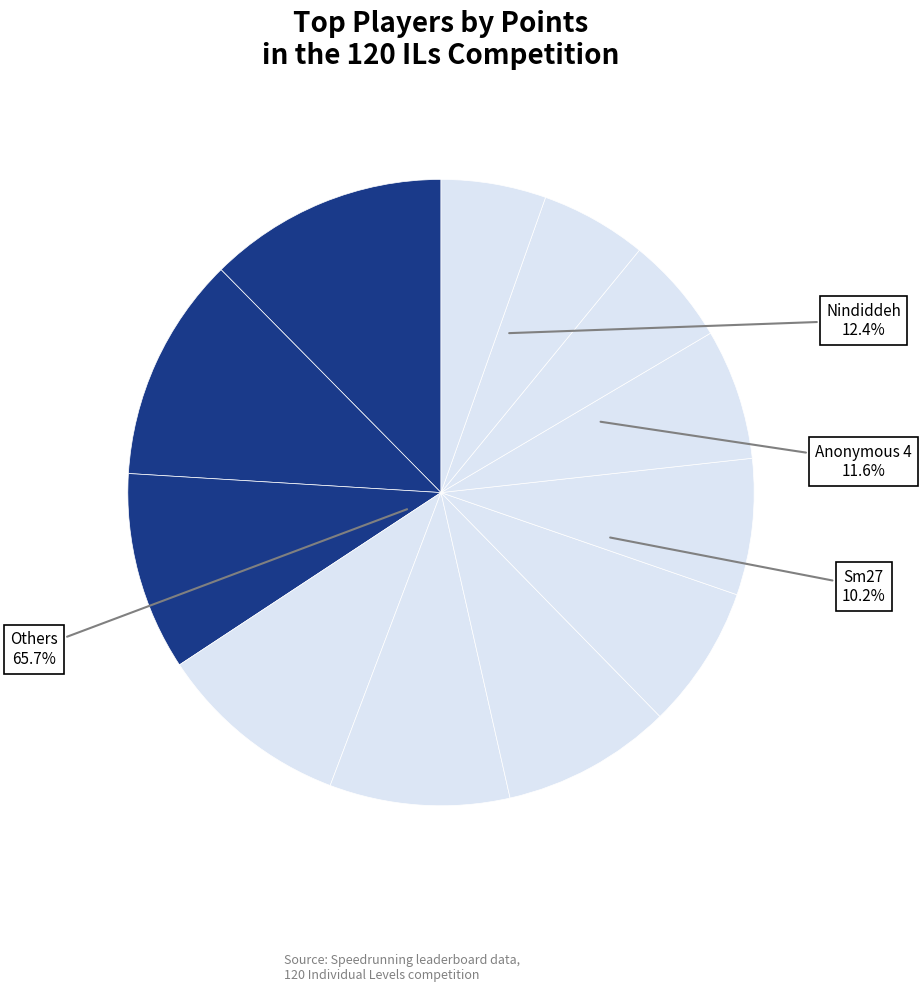

Which slice is the largest?

Nindiddeh